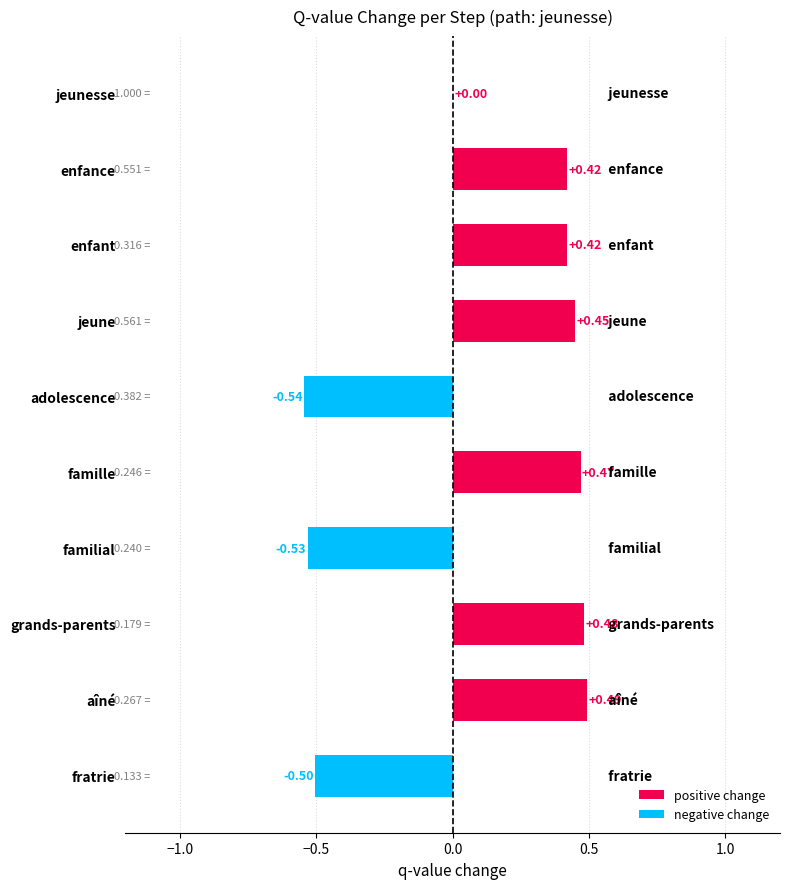

Where is the data nearest to the value 0?

jeunesse